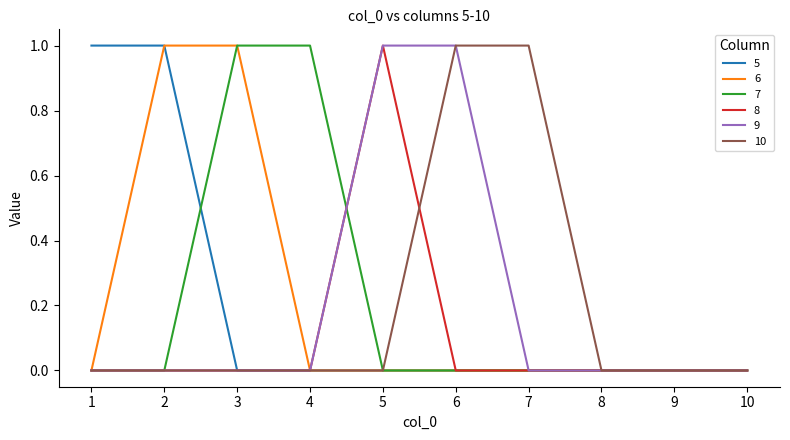

Is it true that 8 equals 0 at 9?

True